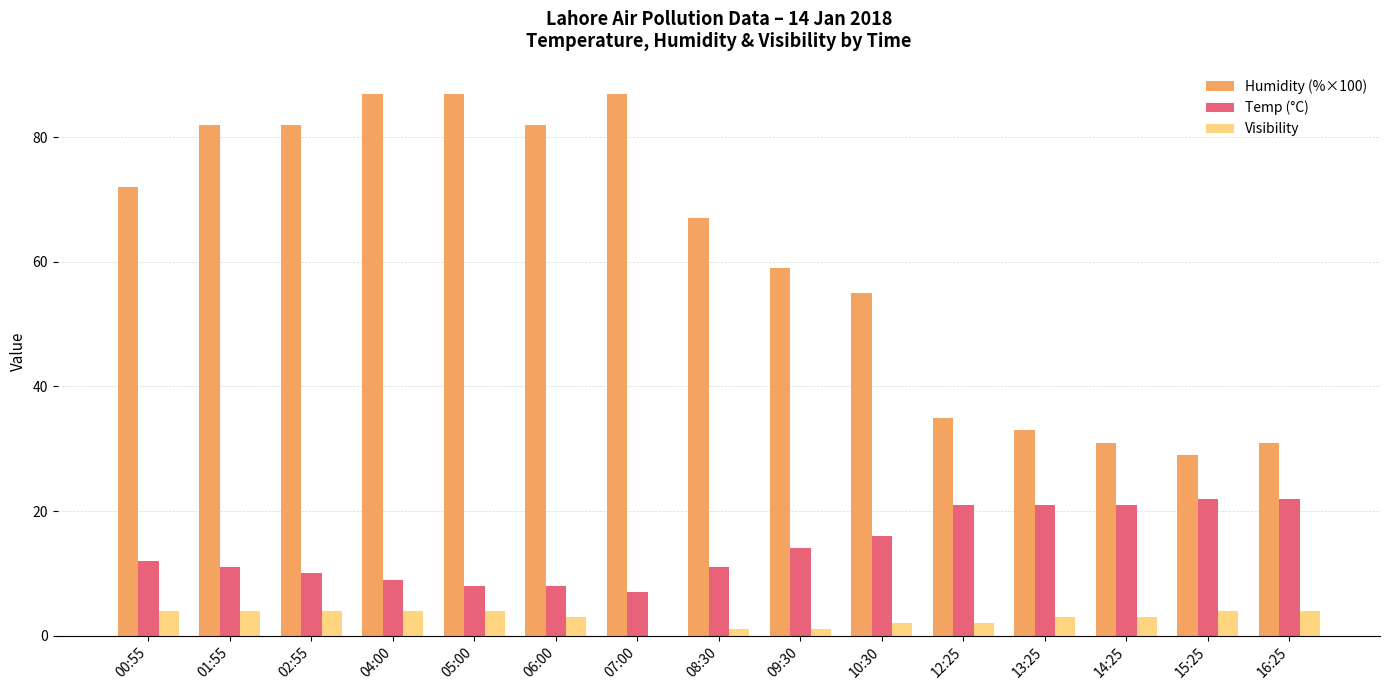

What is the sum of all Humidity (%×100) values?

919.0